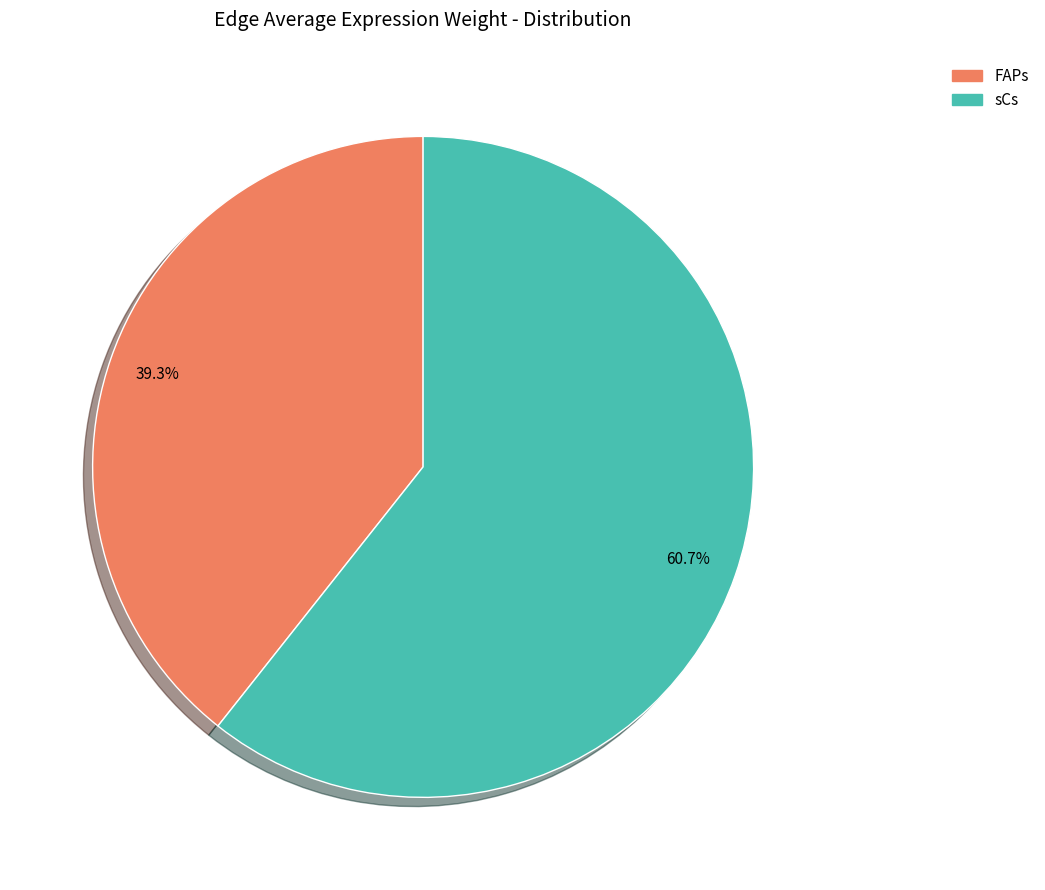

What is the ratio of the value at sCs to the value at FAPs?

1.5